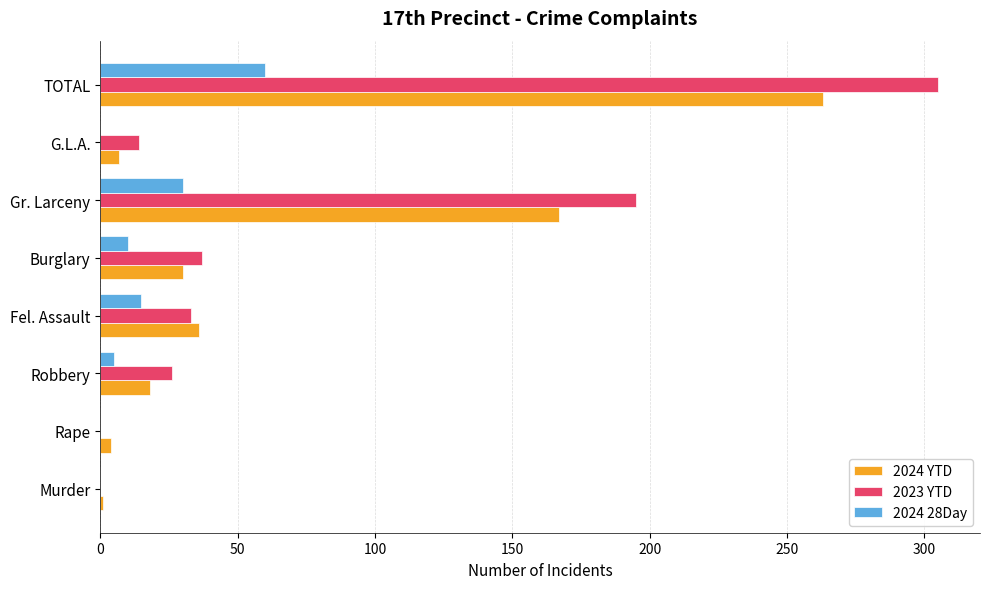

Is it true that 2024 28Day equals 15 at Fel. Assault?

True